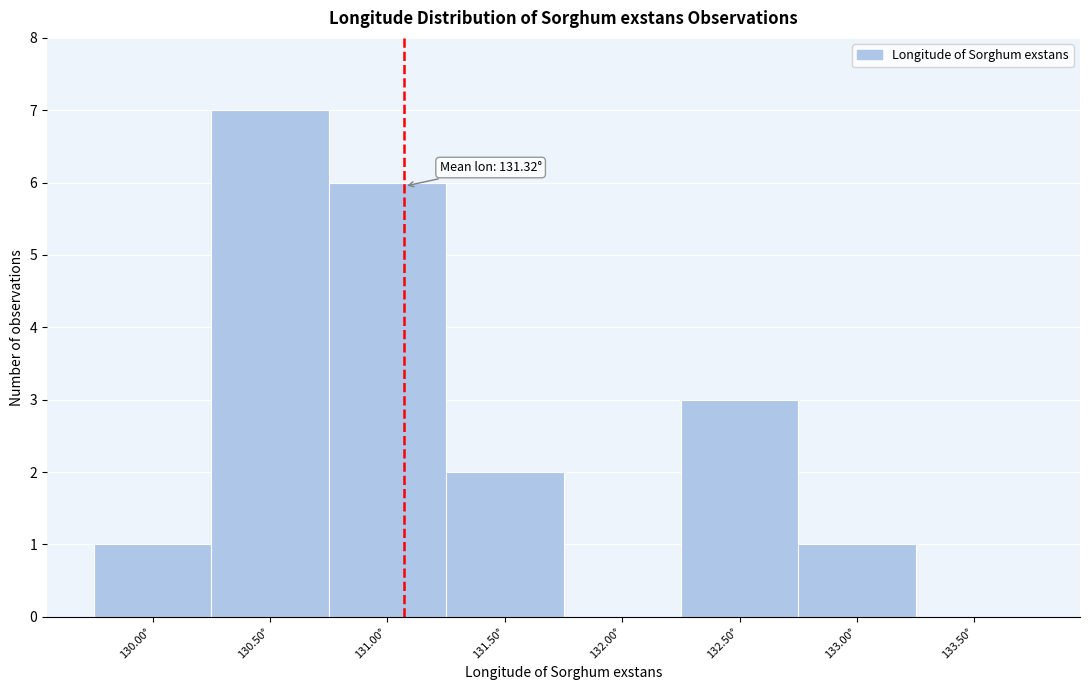

Reading left to right, list all the values displayed in this chart.

130.00°=1	130.50°=7	131.00°=6	131.50°=2	132.00°=0	132.50°=3	133.00°=1	133.50°=0